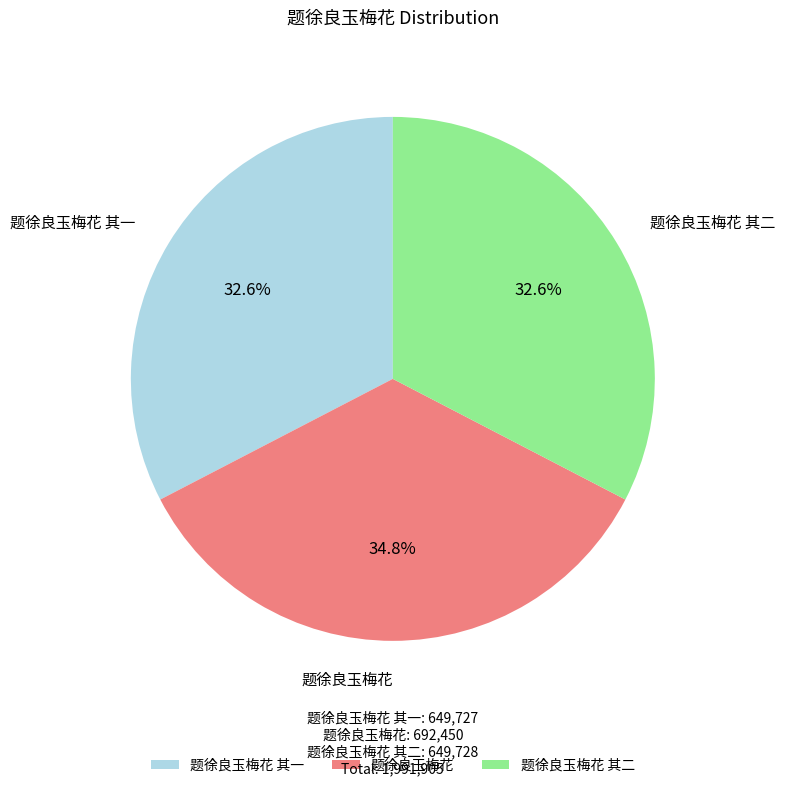

To the nearest percent, what is the difference between the largest and smallest slice percentages?

2%